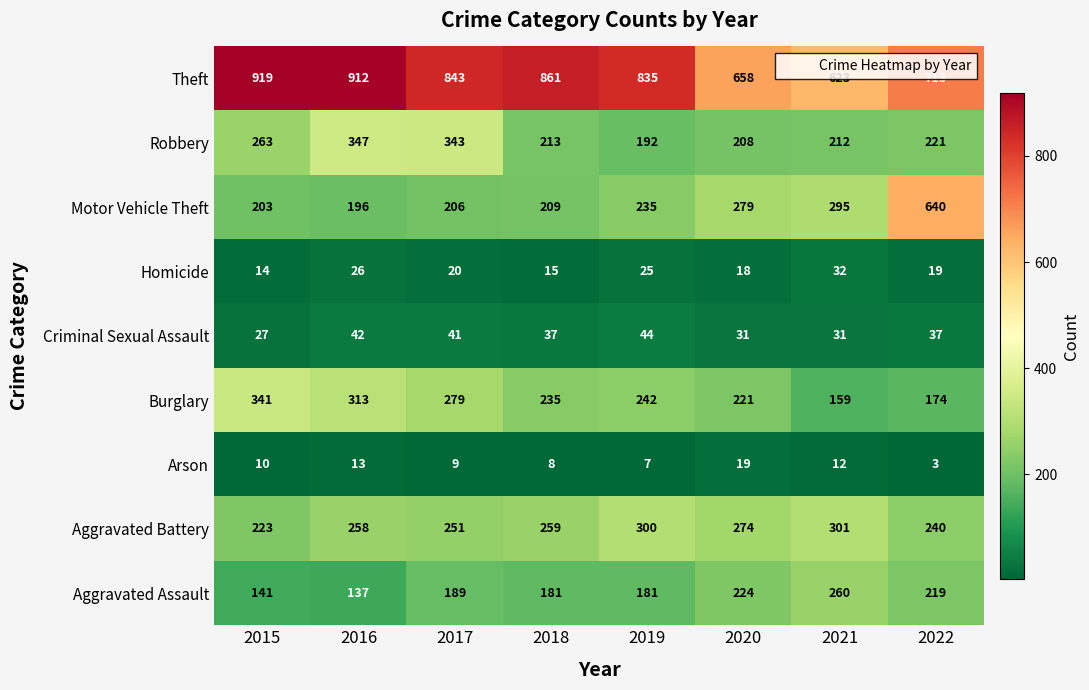

Rank the series by their maximum value, from highest to lowest.

Theft, Motor Vehicle Theft, Robbery, Burglary, Aggravated Battery, Aggravated Assault, Criminal Sexual Assault, Homicide, Arson